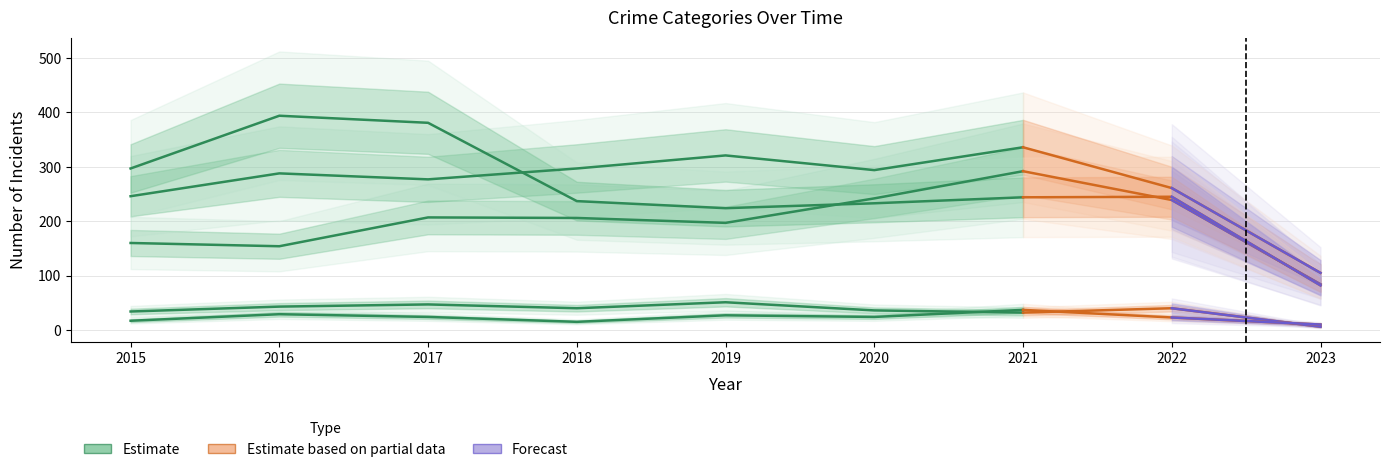

Read the Criminal Sexual Assault value at 2019, to the nearest 10.

50